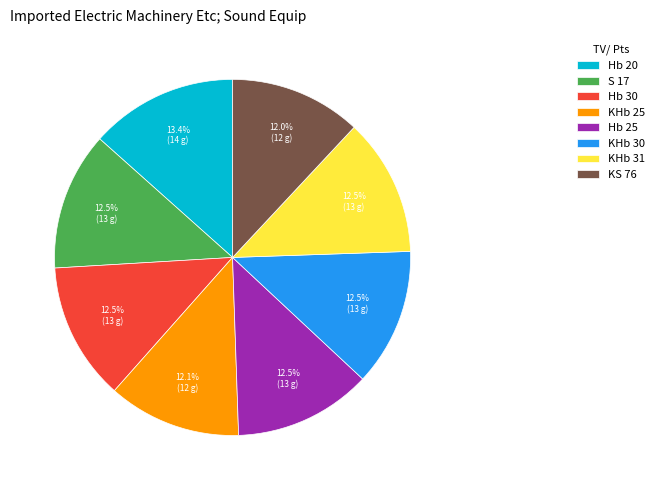

Combined, do S 17 and Hb 30 account for over 50%?

No